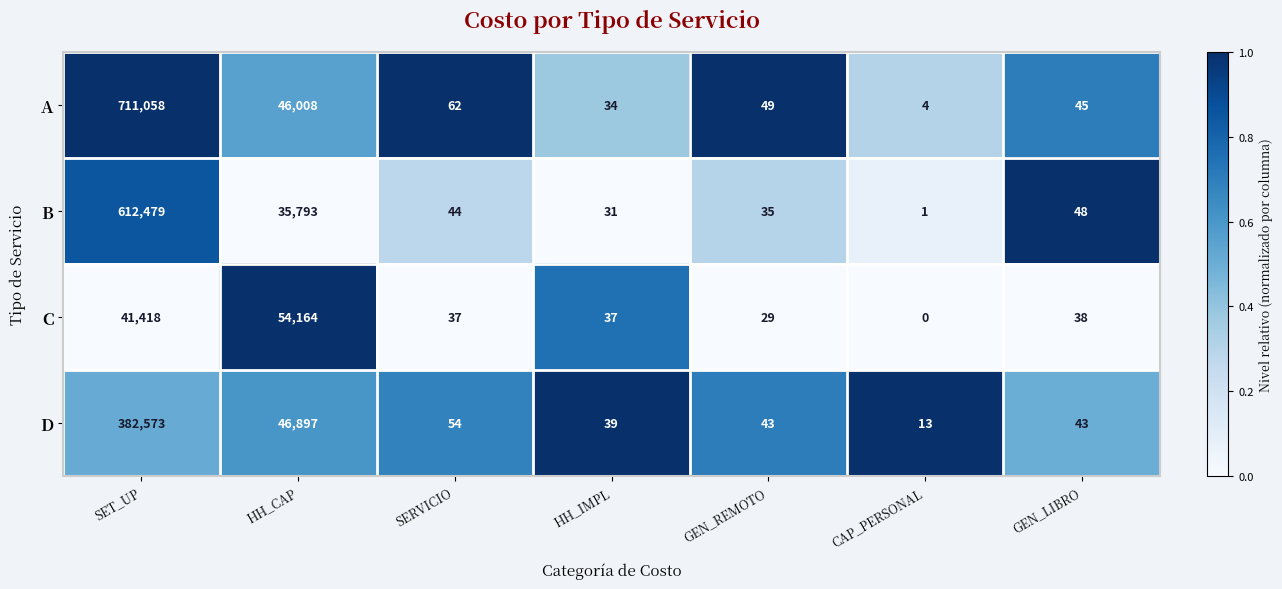

Which label corresponds to the smallest value in the chart?

CAP_PERSONAL